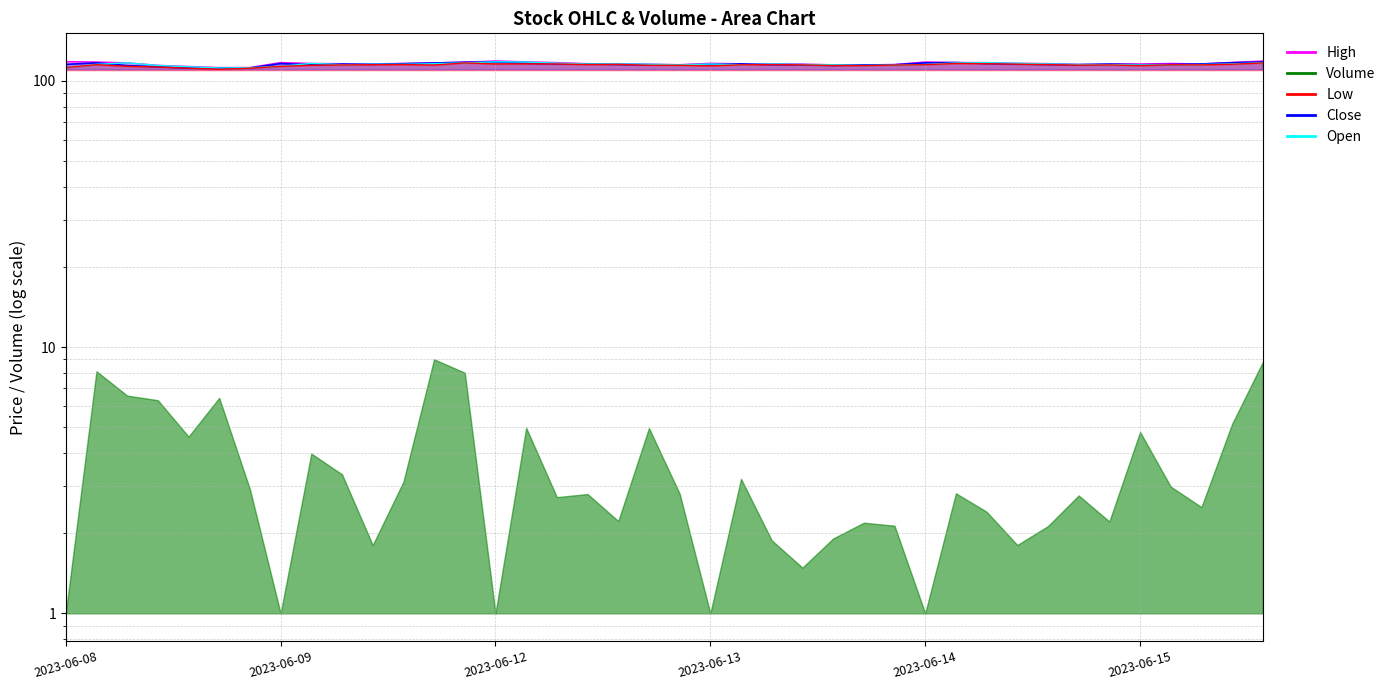

Rank the categories by Close value from lowest to highest.

2023-06-08 15:15, 2023-06-08 13:15, 2023-06-08 14:15, 2023-06-08 12:15, 2023-06-08 11:15, 2023-06-13 13:15, 2023-06-12 15:15, 2023-06-13 14:15, 2023-06-12 14:15, 2023-06-09 10:15, 2023-06-13 12:15, 2023-06-13 15:15, 2023-06-14 14:15, 2023-06-15 09:15, 2023-06-13 09:15, 2023-06-13 11:15, 2023-06-14 13:15, 2023-06-15 10:15, 2023-06-08 09:15, 2023-06-12 13:15, 2023-06-09 12:15, 2023-06-09 11:15, 2023-06-14 12:15, 2023-06-14 15:15, 2023-06-12 12:15, 2023-06-15 11:15, 2023-06-13 10:15, 2023-06-12 11:15, 2023-06-09 13:15, 2023-06-09 09:15, 2023-06-14 11:15, 2023-06-12 10:15, 2023-06-09 14:15, 2023-06-14 09:15, 2023-06-08 10:15, 2023-06-15 12:15, 2023-06-14 10:15, 2023-06-09 15:15, 2023-06-12 09:15, 2023-06-15 13:15